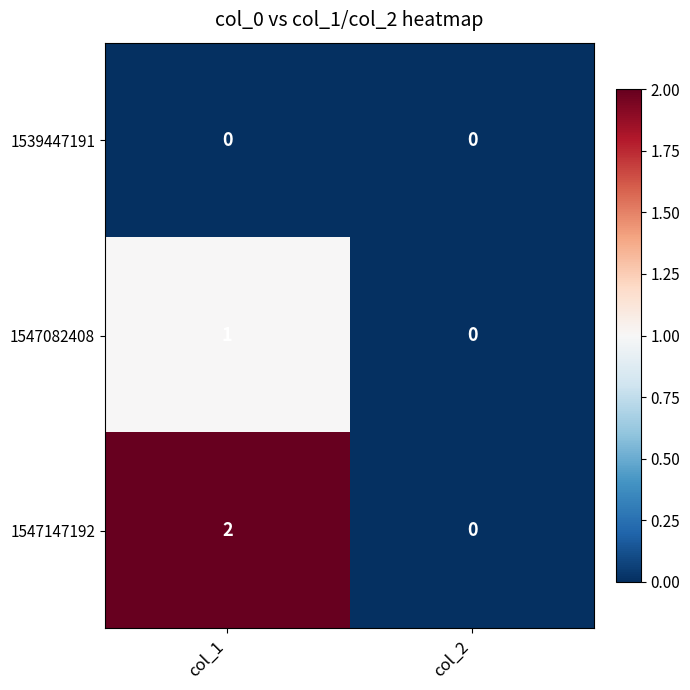

List the series in order of their peak value, highest first.

1547147192, 1547082408, 1539447191